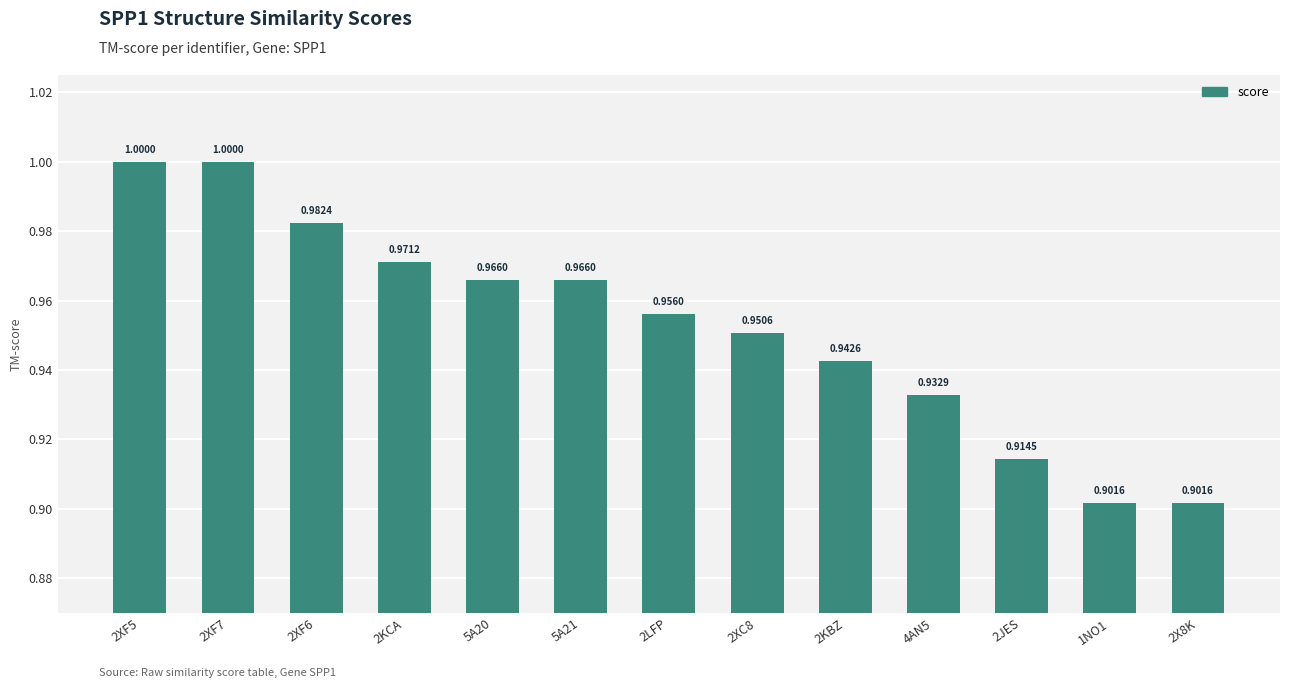

Count the values in the range 0 to 1.

13